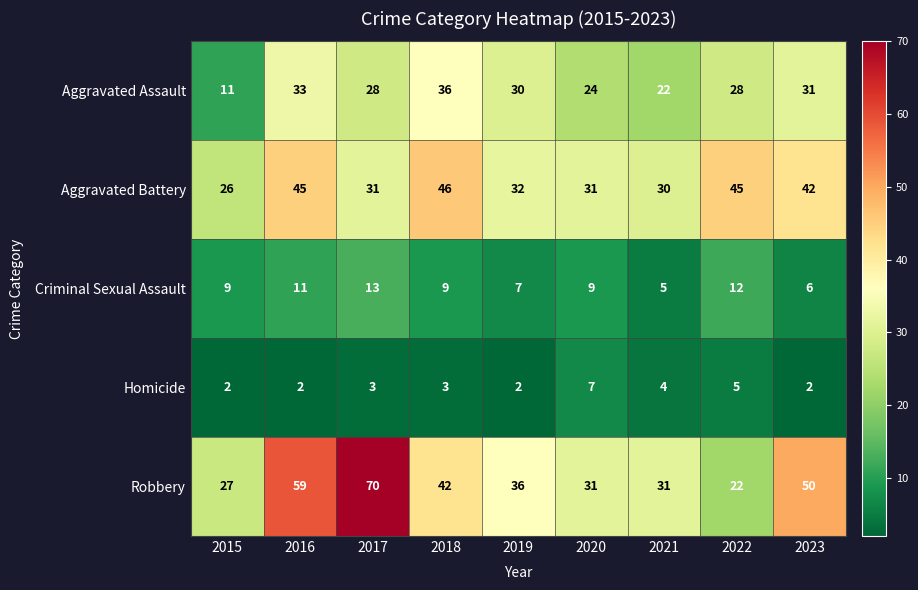

Which category has the lowest value in the Aggravated Assault series?

2015